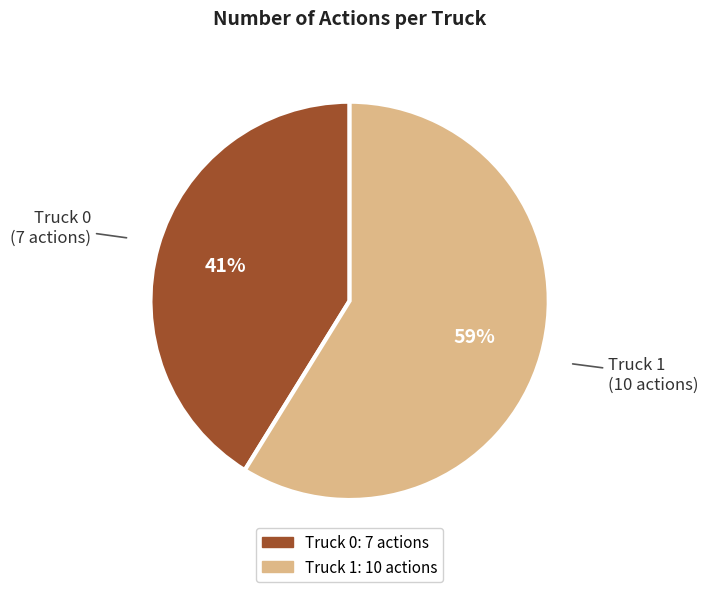

Rank the categories by value from highest to lowest.

Truck 1, Truck 0